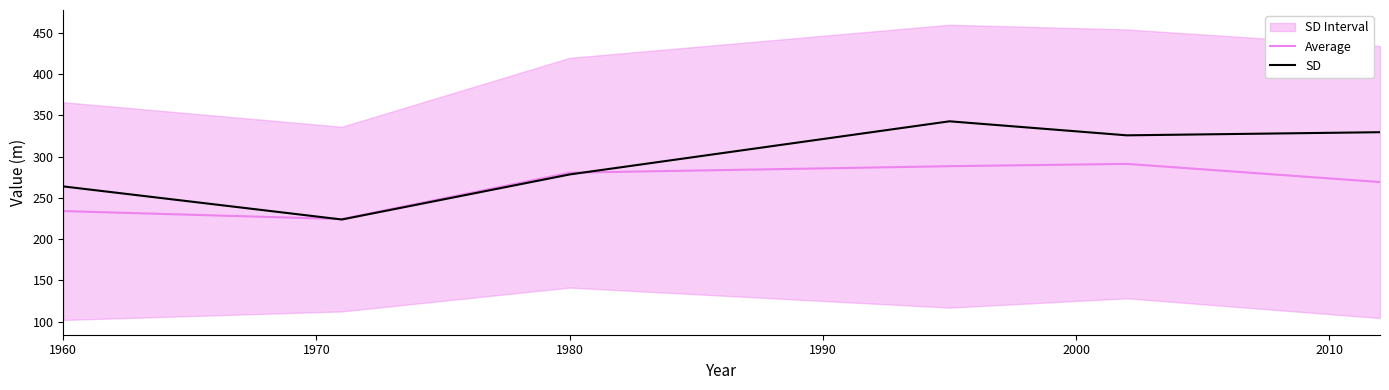

The Average series shows 234.0 at 1960. True or false?

True